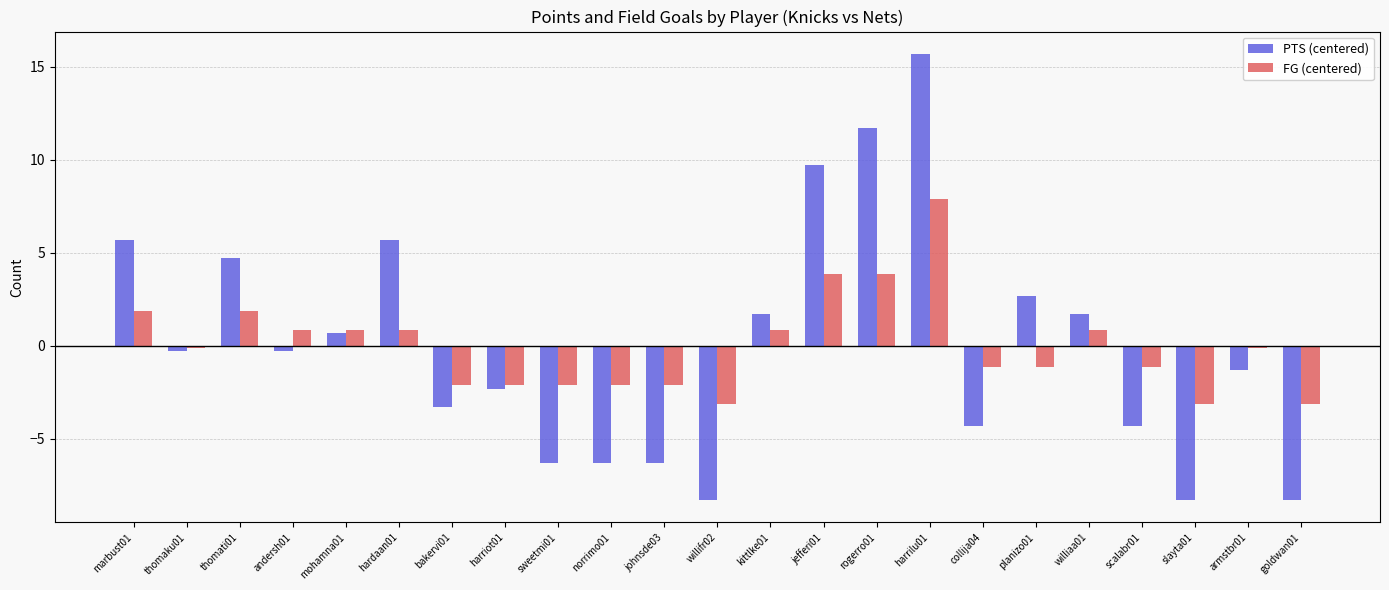

Reading left to right, what are all the values shown in this chart?

PTS (centered): marbust01=5.7	thomaku01=-0.3	thomati01=4.7	andersh01=-0.3	mohamna01=0.7	hardaan01=5.7	bakervi01=-3.3	harriot01=-2.3	sweetmi01=-6.3	norrimo01=-6.3	johnsde03=-6.3	willifr02=-8.3	kittlke01=1.7	jefferi01=9.7	rogerro01=11.7	harrilu01=15.7	collija04=-4.3	planizo01=2.7	williaa01=1.7	scalabr01=-4.3	slayta01=-8.3	armstbr01=-1.3	goldwan01=-8.3
FG (centered): marbust01=1.9	thomaku01=-0.1	thomati01=1.9	andersh01=0.9	mohamna01=0.9	hardaan01=0.9	bakervi01=-2.1	harriot01=-2.1	sweetmi01=-2.1	norrimo01=-2.1	johnsde03=-2.1	willifr02=-3.1	kittlke01=0.9	jefferi01=3.9	rogerro01=3.9	harrilu01=7.9	collija04=-1.1	planizo01=-1.1	williaa01=0.9	scalabr01=-1.1	slayta01=-3.1	armstbr01=-0.1	goldwan01=-3.1